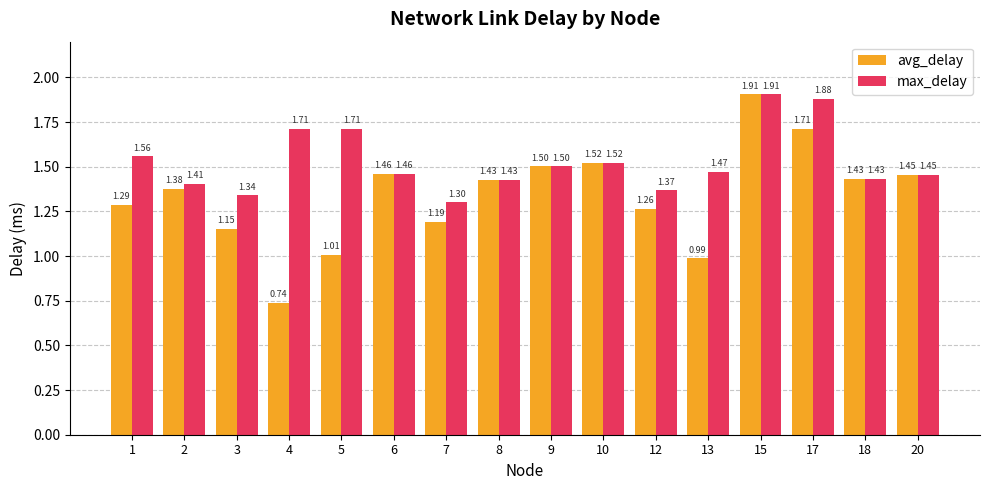

The value of max_delay at 10 is 1.5. True or false?

True